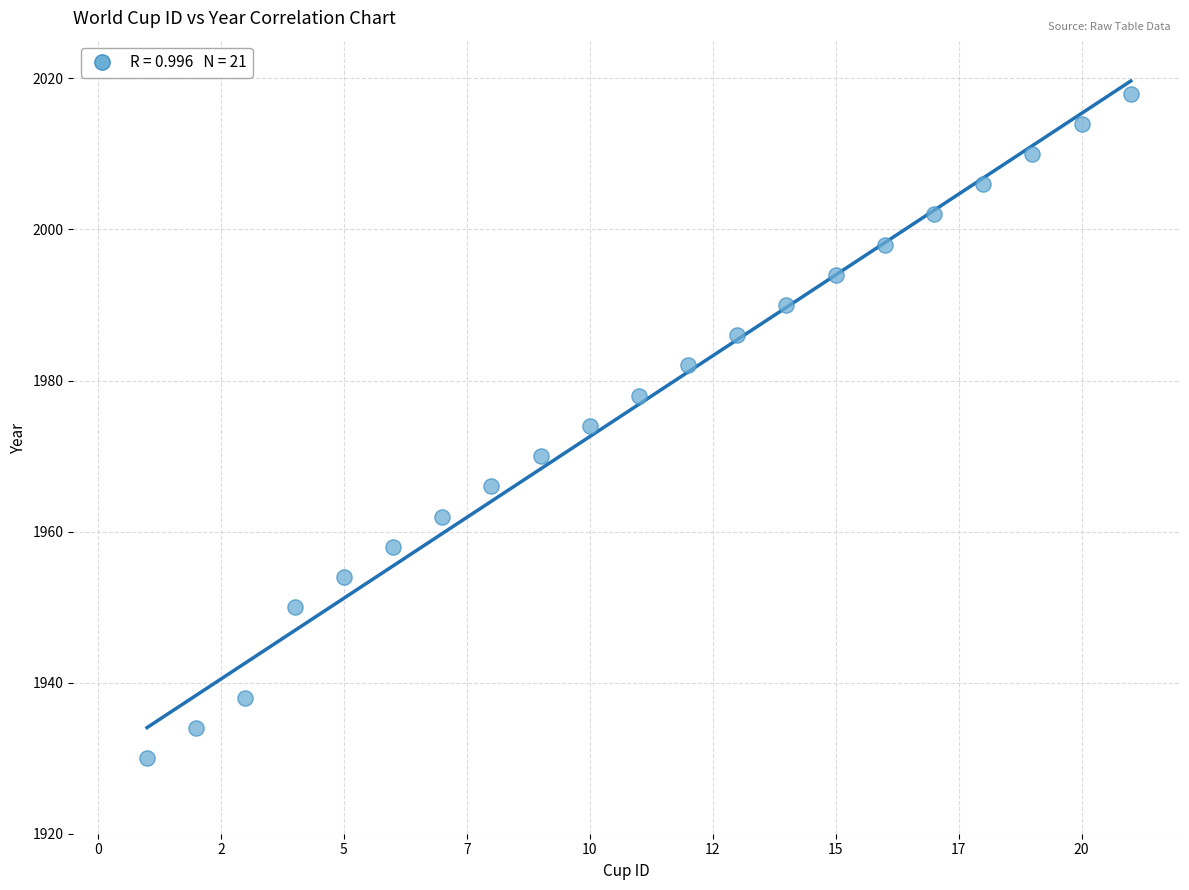

What is the range of X values (max minus min)?

20